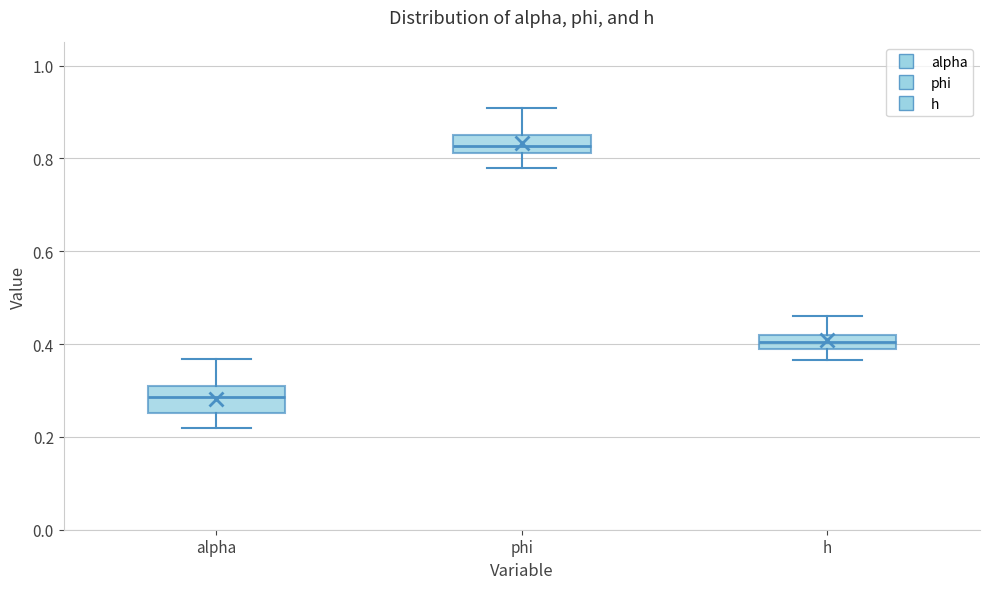

Reading left to right, transcribe this box plot: for each box, give where its median line is, the range the box spans, and where its two whiskers end, as read against the y-axis. The values are not printed on the chart, so give them approximately, as read against the axis.

alpha: median 0.28, box 0.26 to 0.32, whiskers 0.22 to 0.36
phi: median 0.82 (inside the box), box 0.82 to 0.86, whiskers 0.78 to 0.90
h: median 0.40, box 0.38 to 0.42, whiskers 0.36 to 0.46